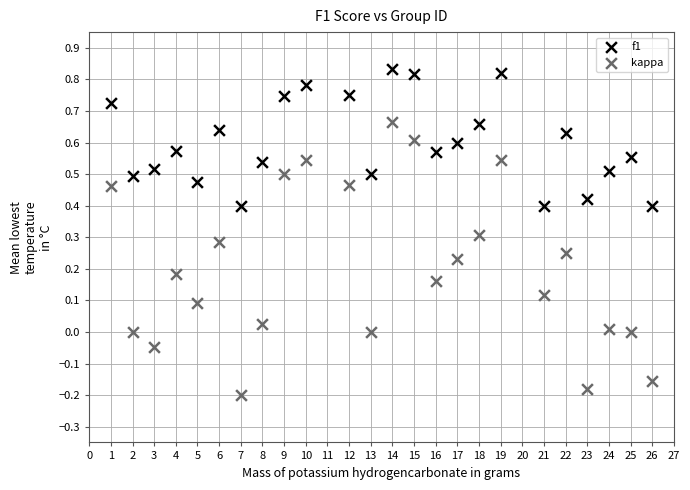

Across all data points, what is the range of Y values (max minus min)?

1.0